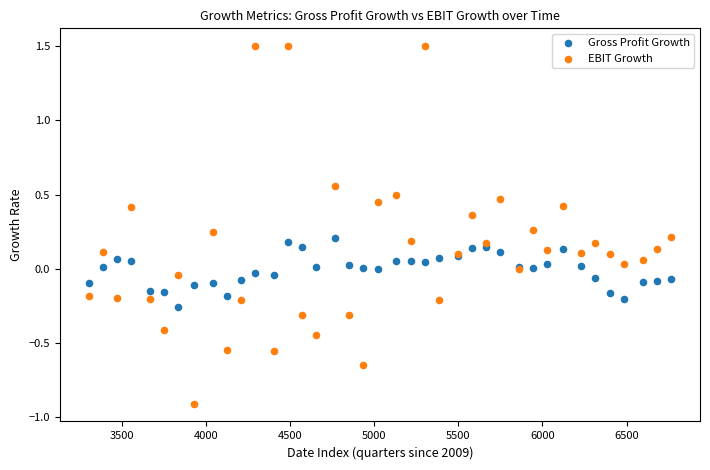

Which series has the largest Y range (max minus min)?

EBIT Growth